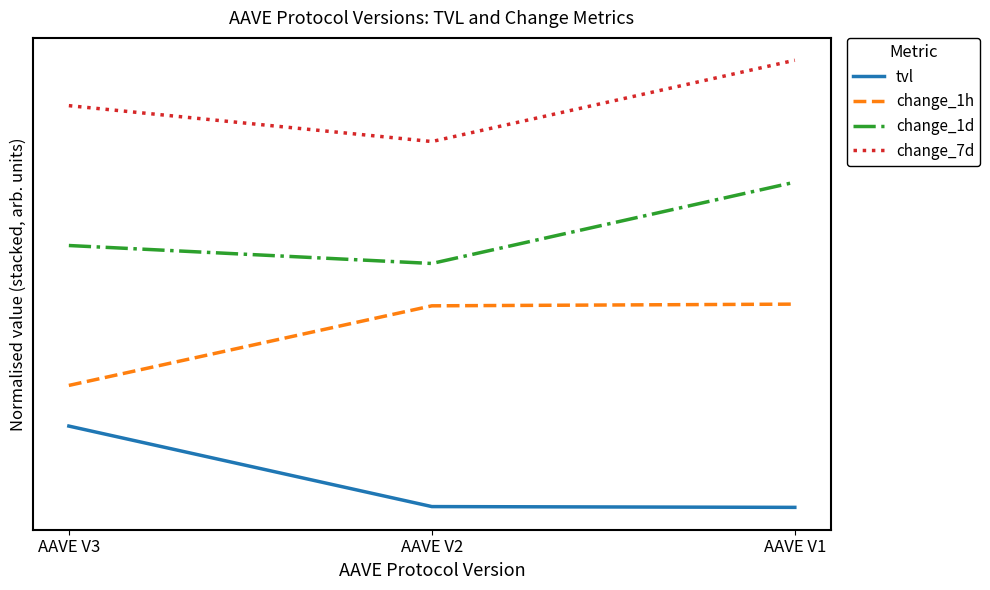

Is this an area chart (filled region under the line)?

No